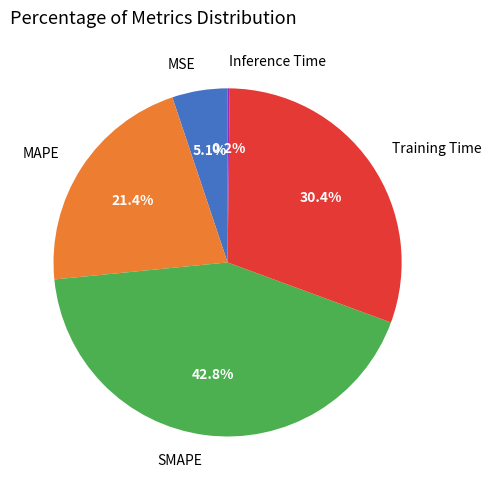

Between SMAPE and MAPE, which is larger?

SMAPE